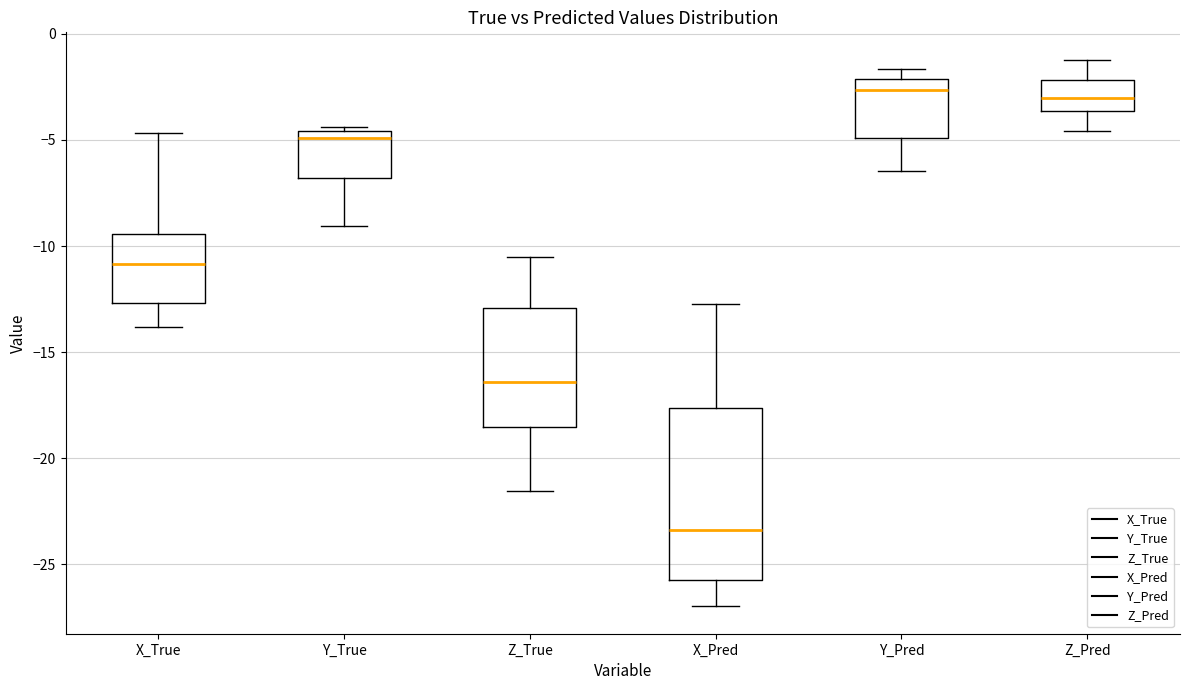

Where is the upper edge of the box for Y_Pred on the y-axis? The values are not printed on the chart, so give them approximately, as read against the axis.

-2.0